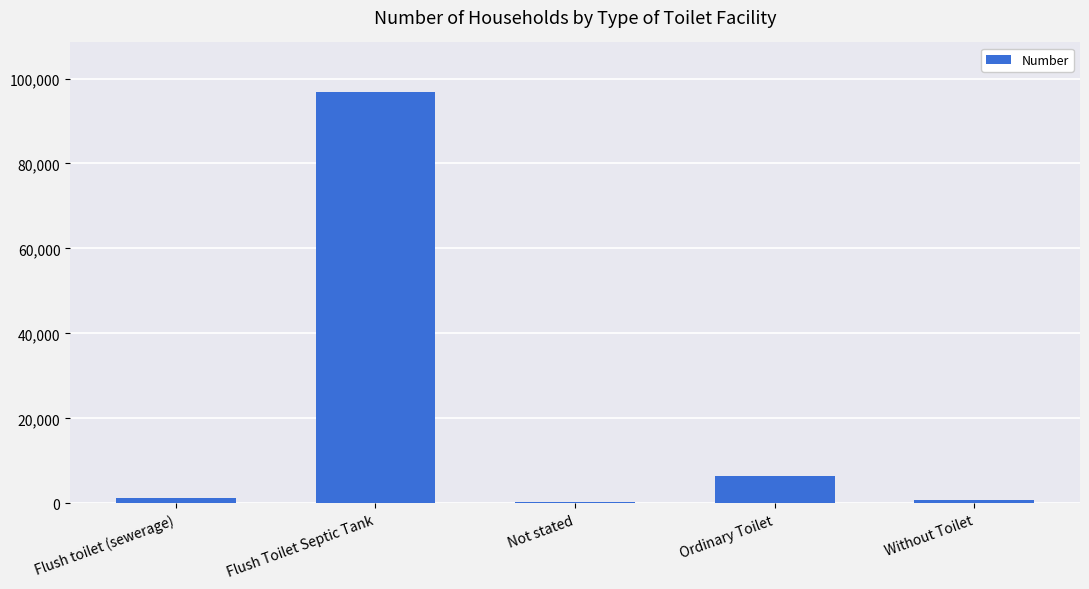

Between Flush Toilet Septic Tank and Flush toilet (sewerage), which is larger?

Flush Toilet Septic Tank